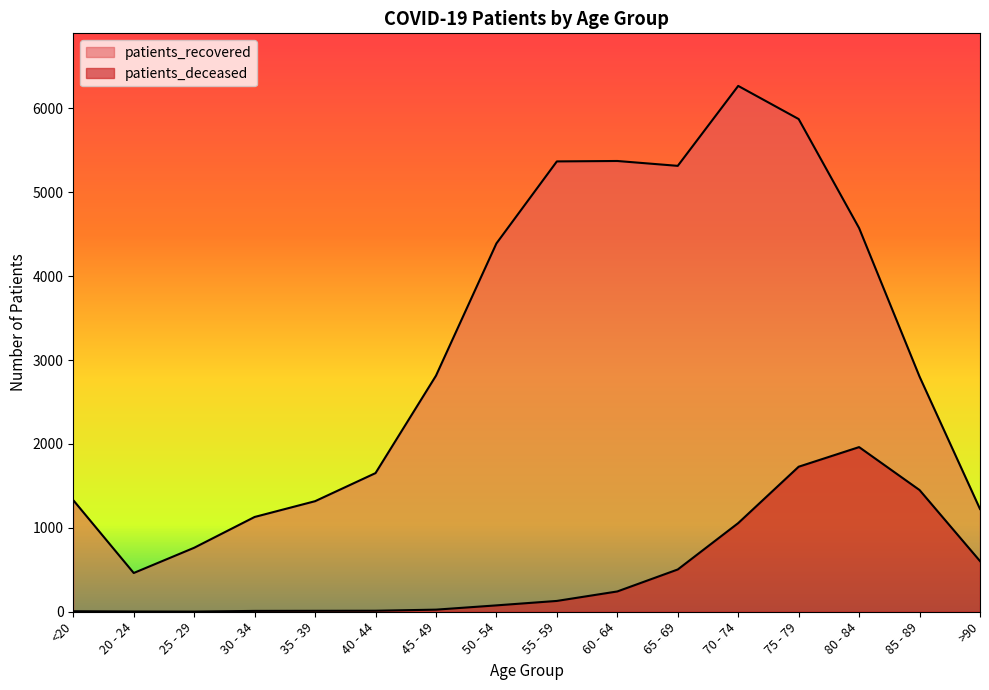

Between 25 - 29 and 45 - 49, which series saw the biggest shift?

patients_recovered